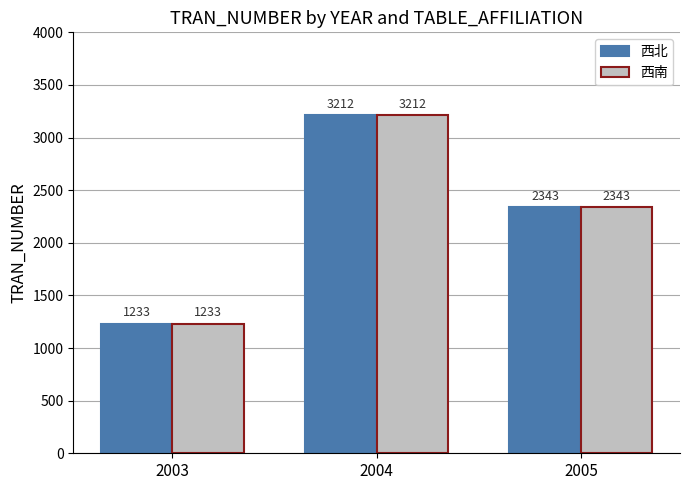

True or false: 西北 has a value of 1799 at 2003.

False